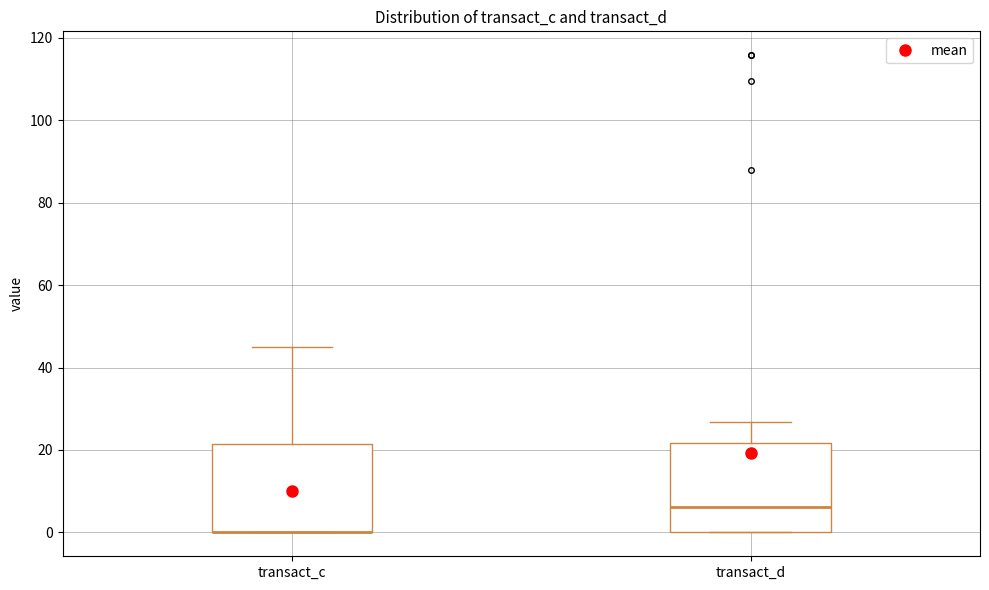

Where is the upper edge of the box for transact_c on the y-axis? The values are not printed on the chart, so give them approximately, as read against the axis.

22